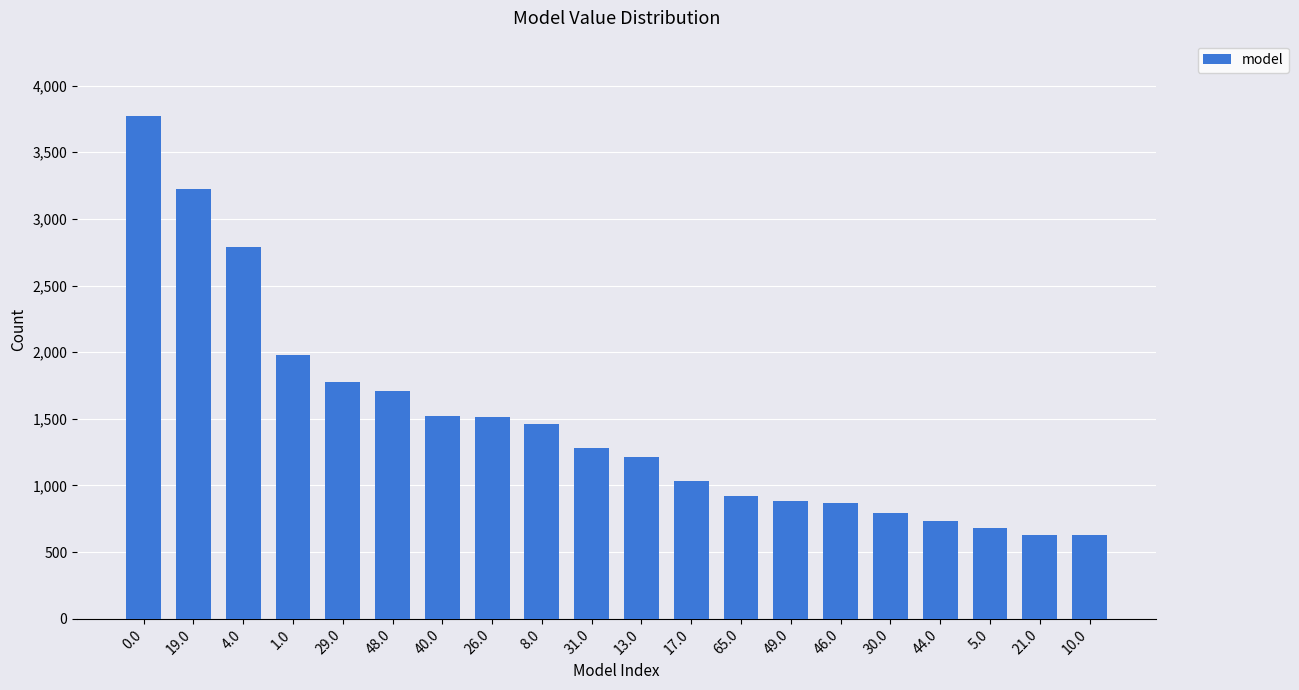

What is the change in value from 49.0 to 21.0?

-252